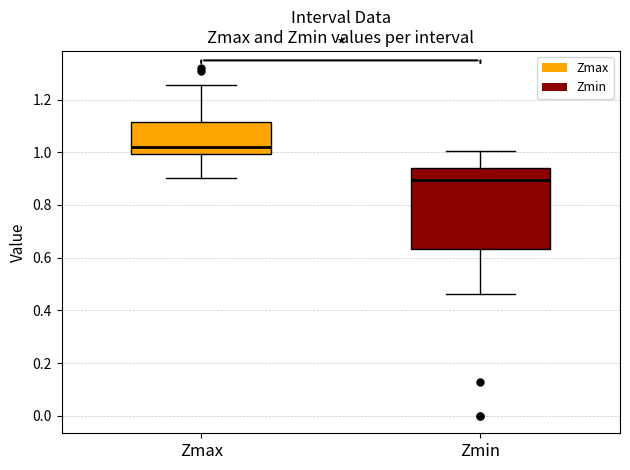

Reading left to right, transcribe this box plot: for each box, give where its median line is, the range the box spans, and where its two whiskers end, as read against the y-axis. The values are not printed on the chart, so give them approximately, as read against the axis.

Zmax: median 1.02, box 1.00 to 1.12, whiskers 0.90 to 1.26
Zmin: median 0.90, box 0.64 to 0.94, whiskers 0.46 to 1.00